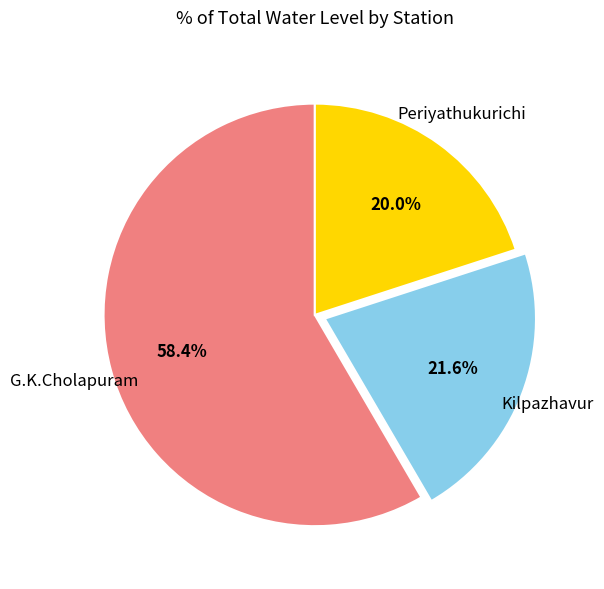

Which category has the smallest portion of the pie?

Periyathukurichi